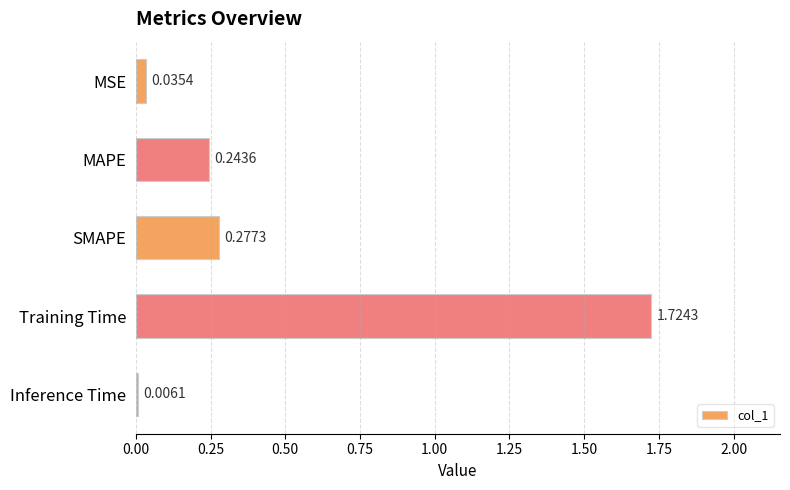

What is the average value?

0.5